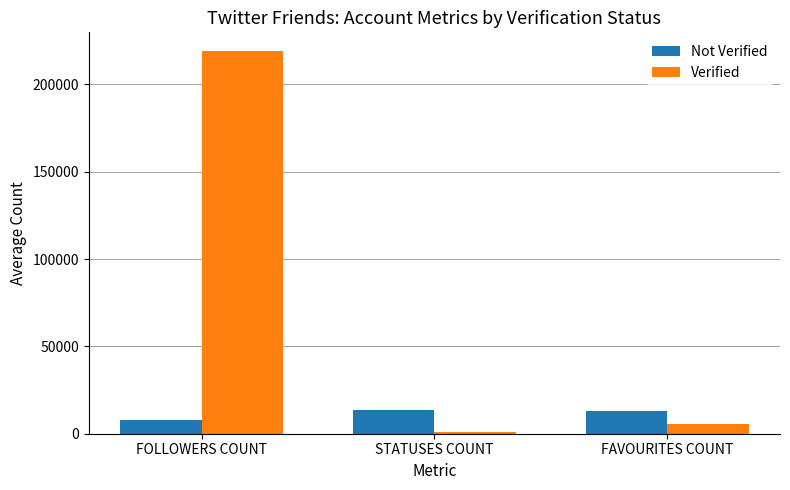

What is the label of the 1st bar from the right?

FAVOURITES COUNT